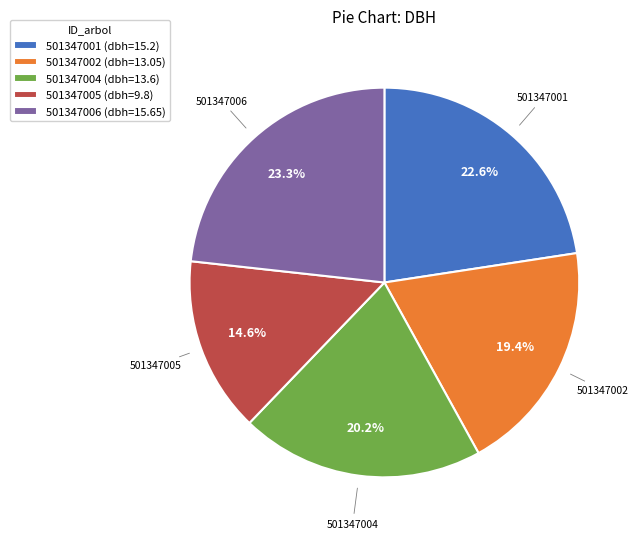

How many slices are in this pie chart?

5